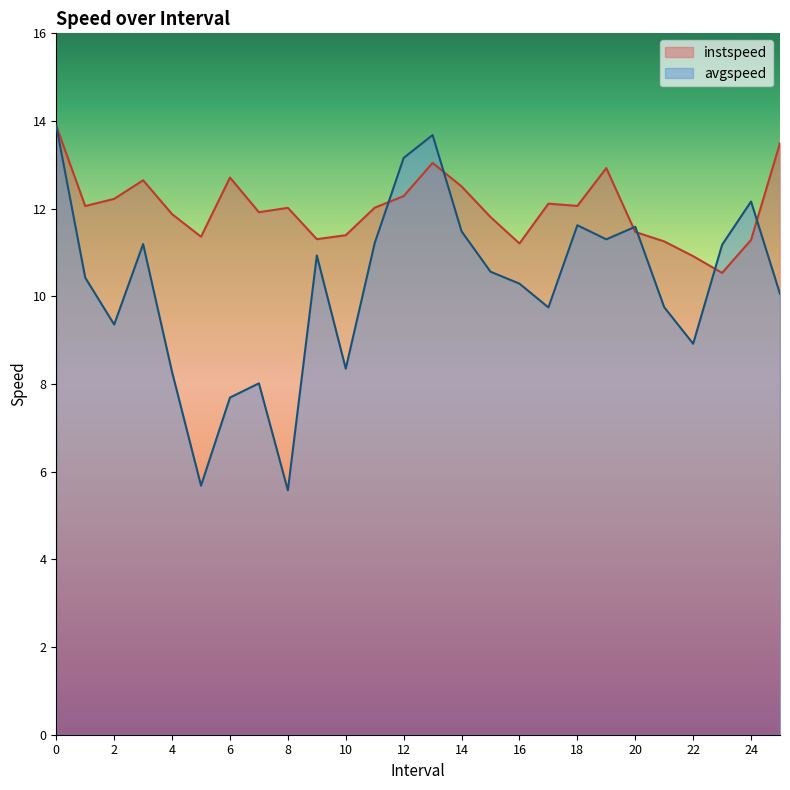

List the series in order of their overall mean, highest first.

instspeed, avgspeed